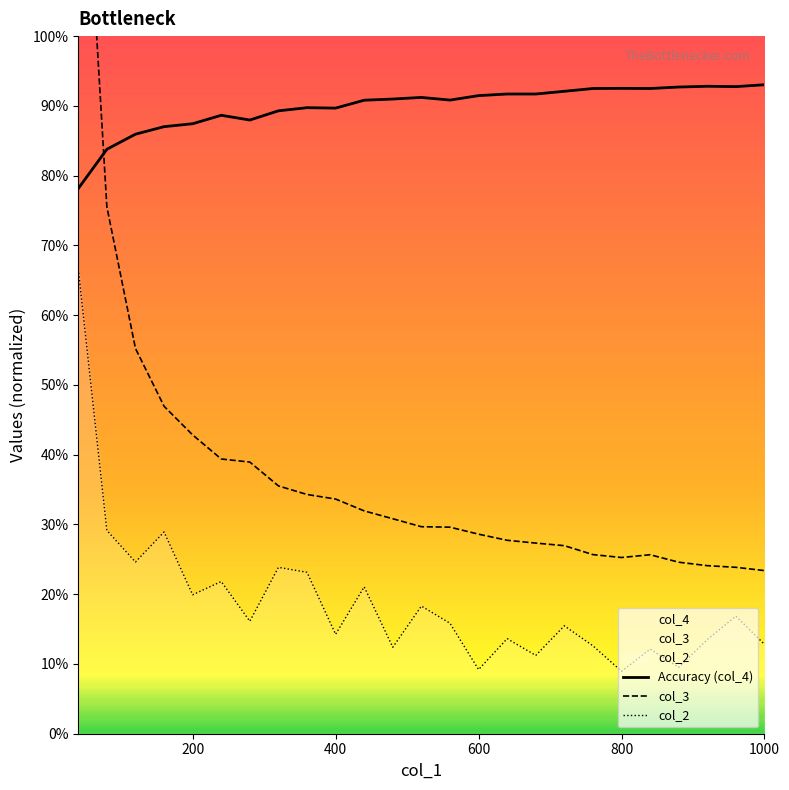

The value of col_3 at 600 is 0.4. True or false?

False